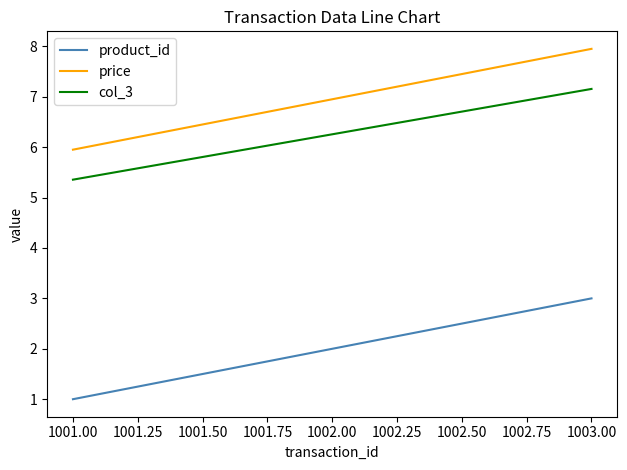

What position from the left is 1002.00?

2